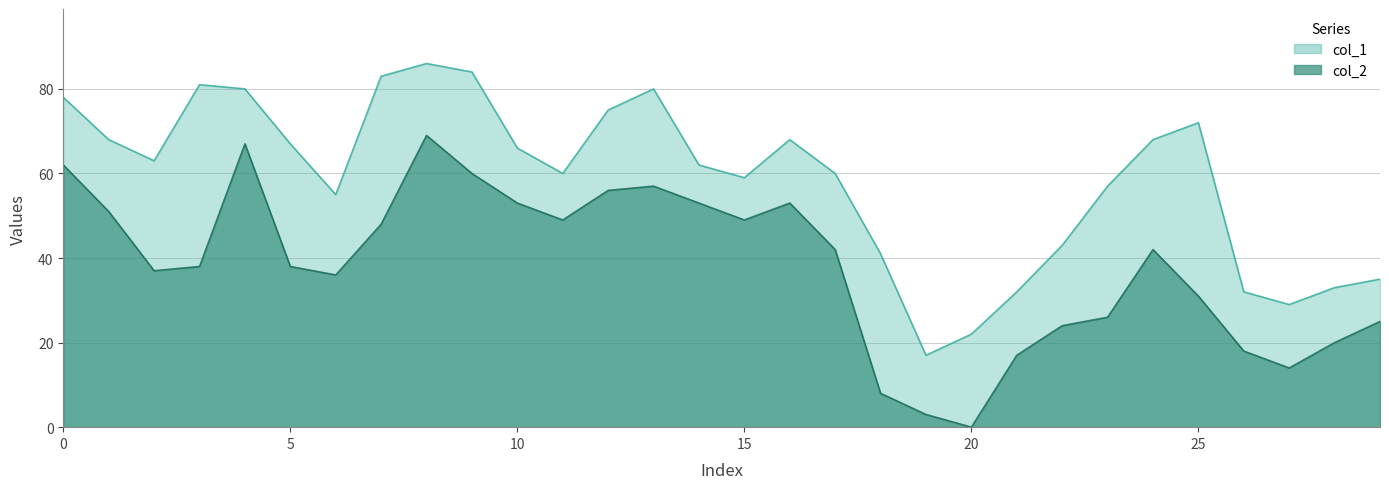

True or false: col_2 has more than 0 interior local peaks.

True